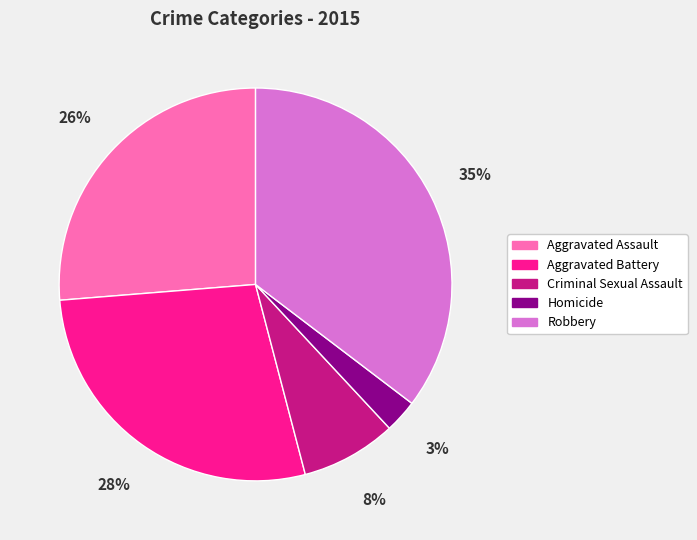

What percentage is the Aggravated Battery slice, to the nearest percent?

28%